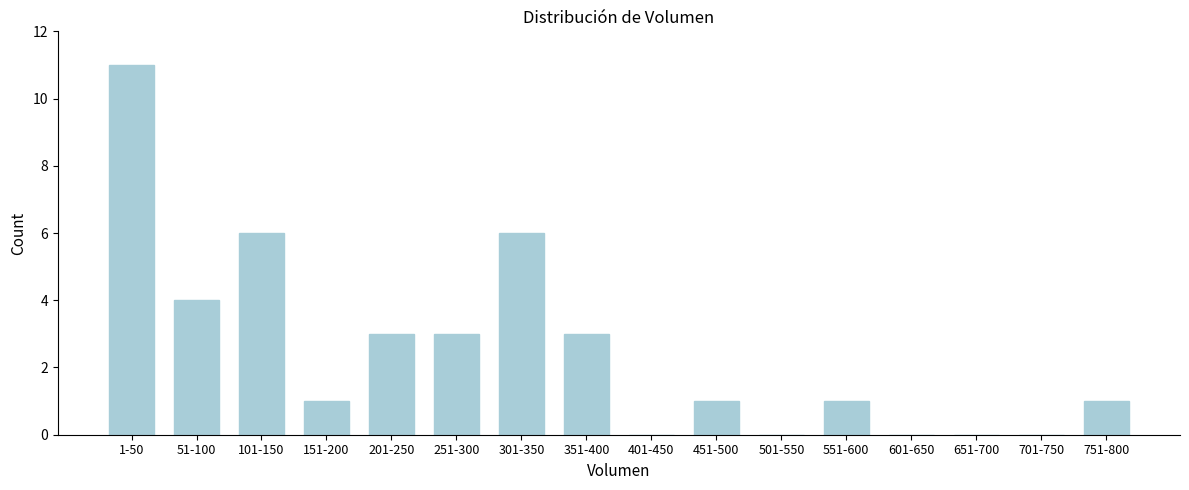

Reading right to left, transcribe all the data shown in this chart.

751-800=1	701-750=0	651-700=0	601-650=0	551-600=1	501-550=0	451-500=1	401-450=0	351-400=3	301-350=6	251-300=3	201-250=3	151-200=1	101-150=6	51-100=4	1-50=11